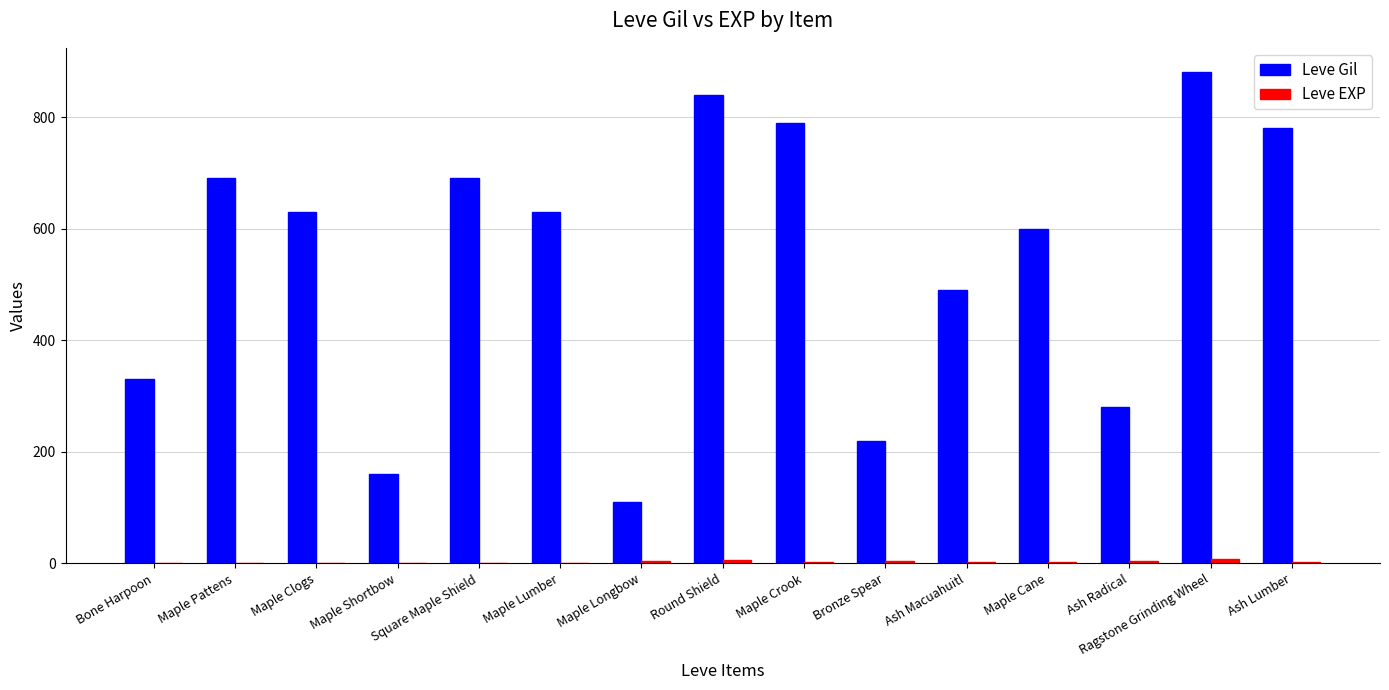

What is the total value across all series at Bronze Spear?

225